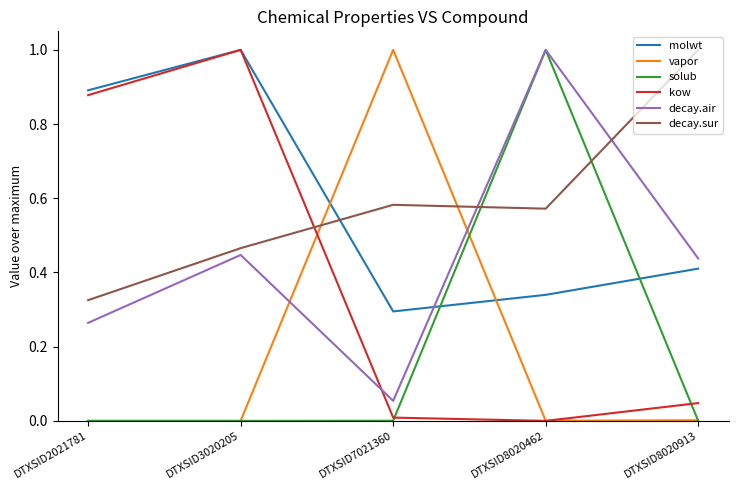

What is the greatest value displayed?

1.0